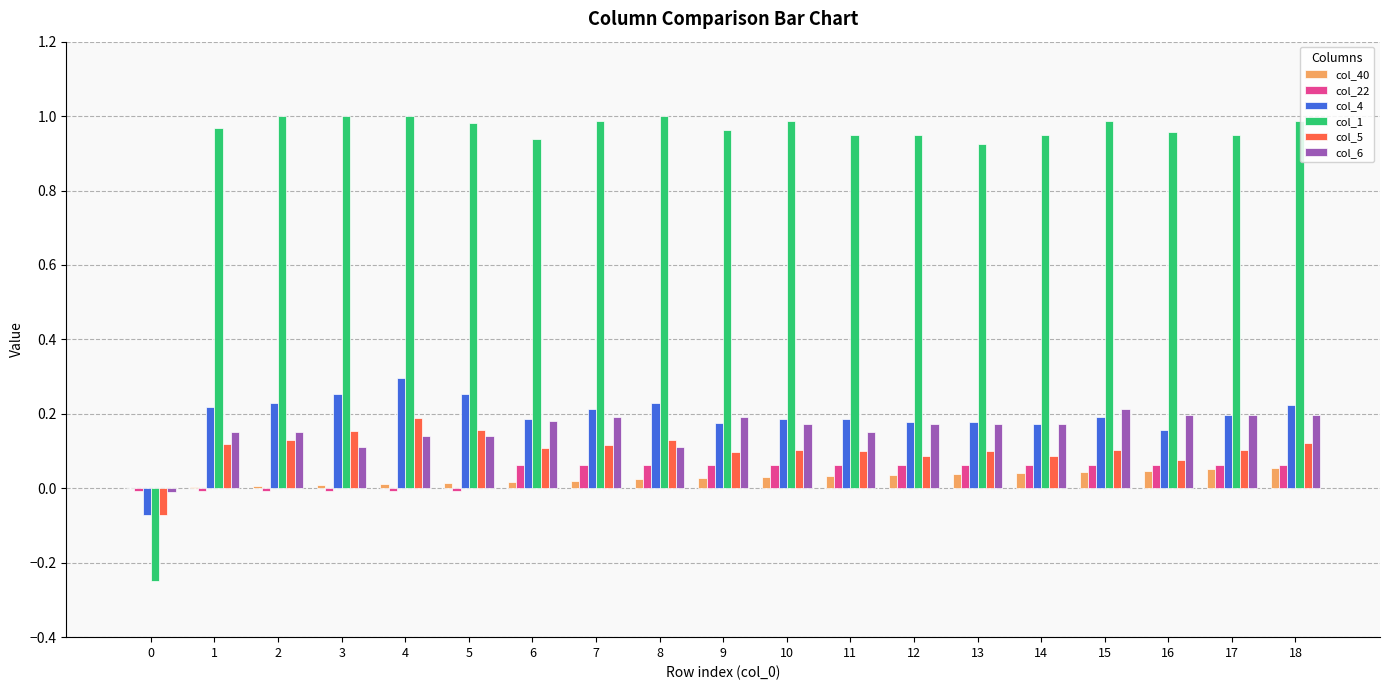

Is the value of col_40 at 10 greater than the value of col_5 at 2?

No